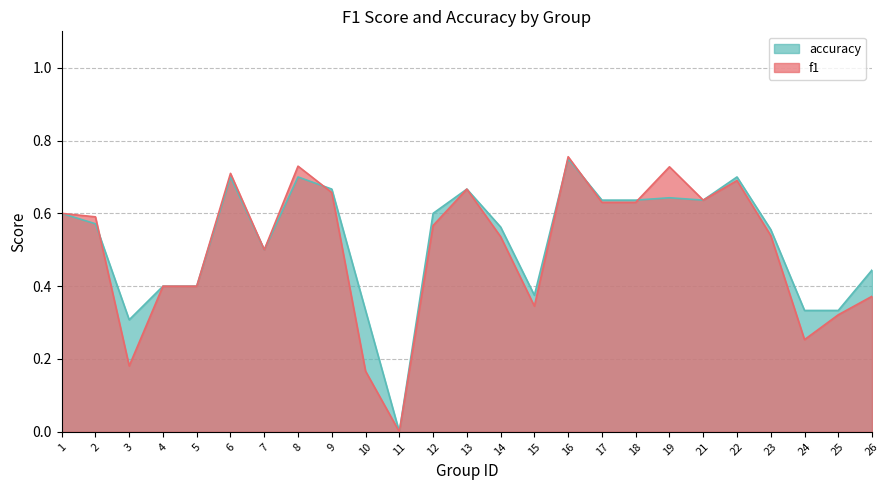

Reading left to right, transcribe all the data shown in this chart.

f1: 1=0.6	2=0.6	3=0.2	4=0.4	5=0.4	6=0.7	7=0.5	8=0.7	9=0.7	10=0.2	11=0.0	12=0.6	13=0.7	14=0.5	15=0.3	16=0.8	17=0.6	18=0.6	19=0.7	21=0.6	22=0.7	23=0.5	24=0.3	25=0.3	26=0.4
accuracy: 1=0.6	2=0.6	3=0.3	4=0.4	5=0.4	6=0.7	7=0.5	8=0.7	9=0.7	10=0.3	11=0.0	12=0.6	13=0.7	14=0.6	15=0.4	16=0.8	17=0.6	18=0.6	19=0.6	21=0.6	22=0.7	23=0.6	24=0.3	25=0.3	26=0.4